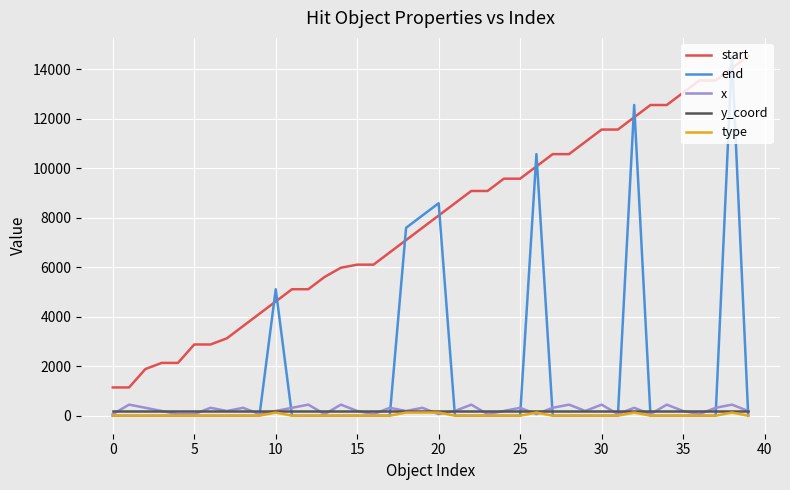

What is the average value of the y_coord series?

192